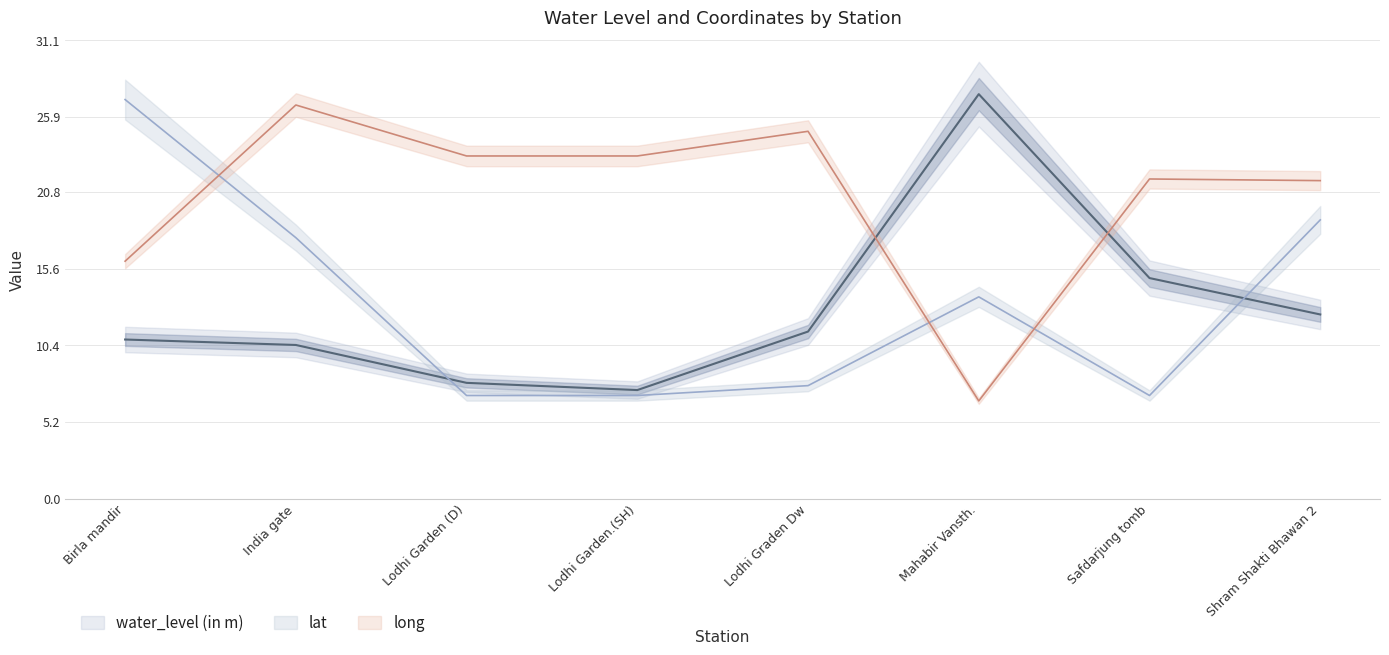

After their last crossing, which series has the higher values: lat or long?

long